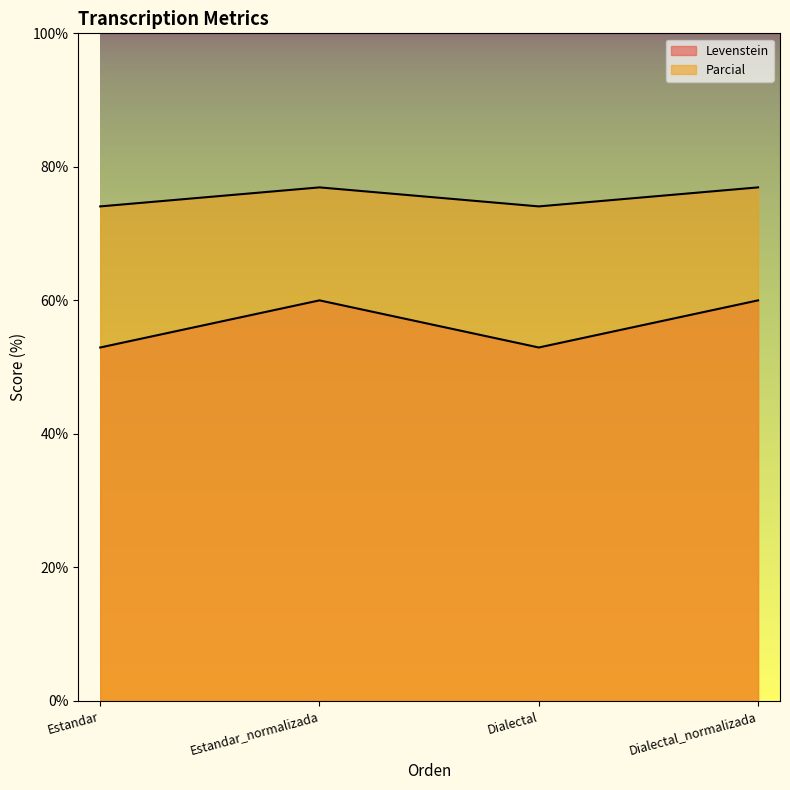

What is the label of the 2nd point from the left?

Estandar_normalizada